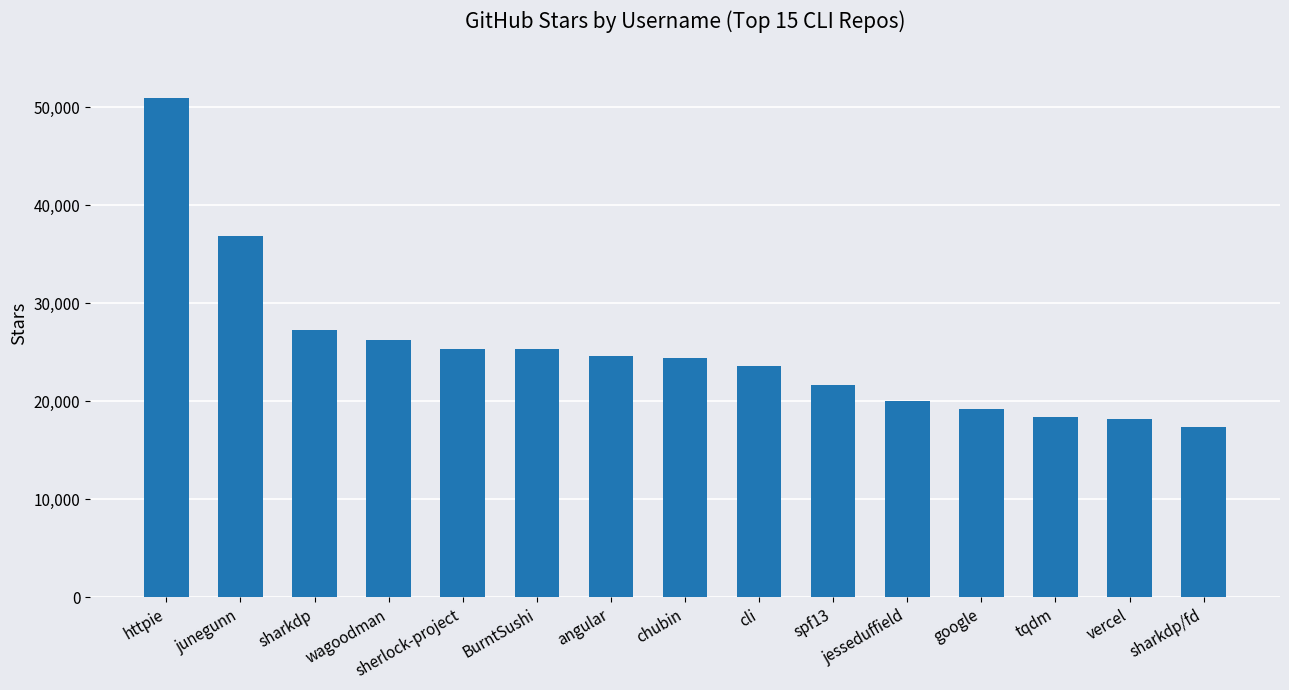

What is the value of the 7th bar from the left?

24600